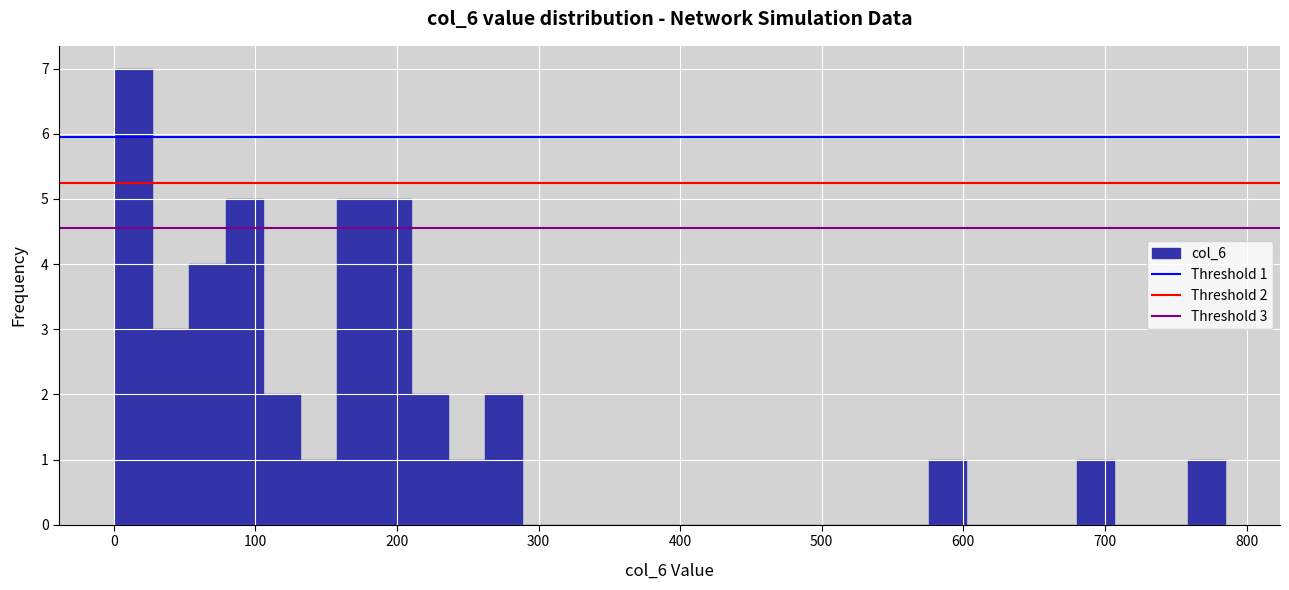

Around what value on the x-axis is the tallest bar? Give the approximate position of its centre, as read against the axis.

10